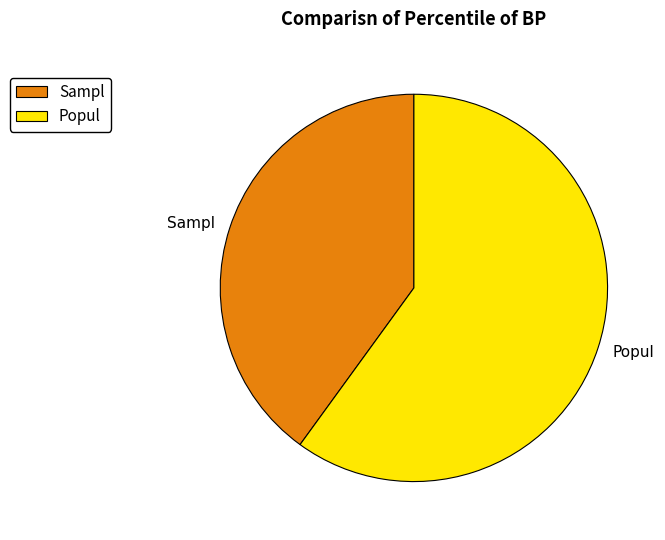

Is Sampl the majority of the pie?

No